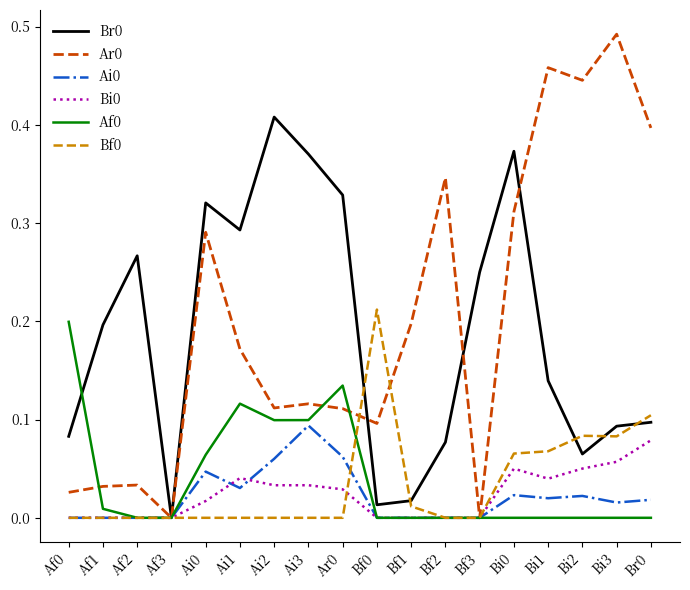

True or false: Bf0 and Ai0 cross at least once.

True